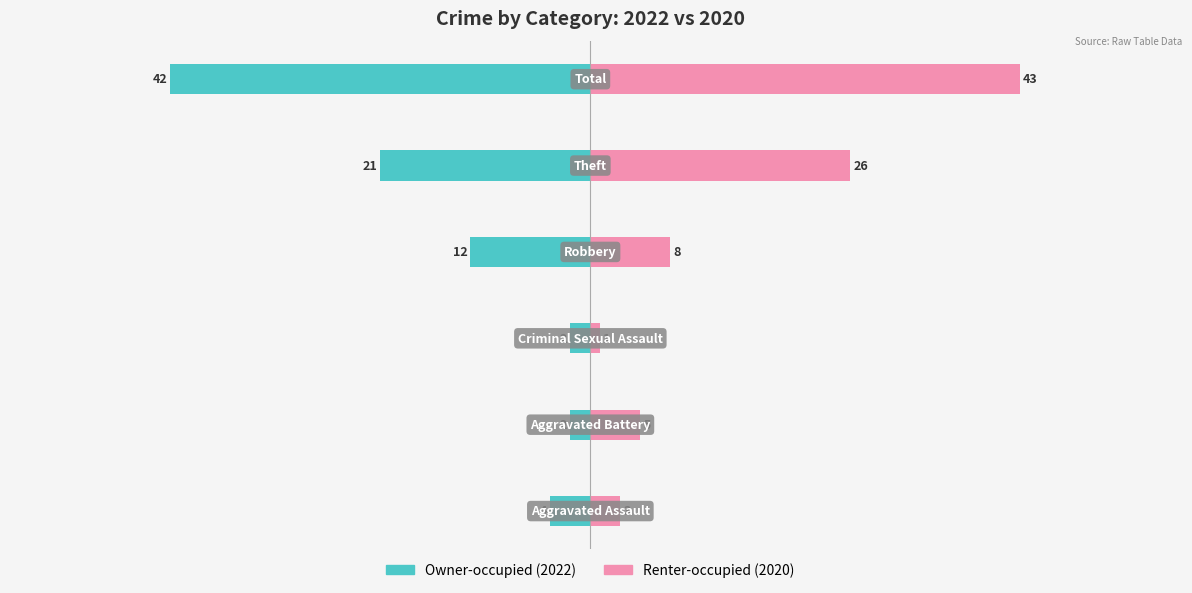

How many series are shown in this chart?

2